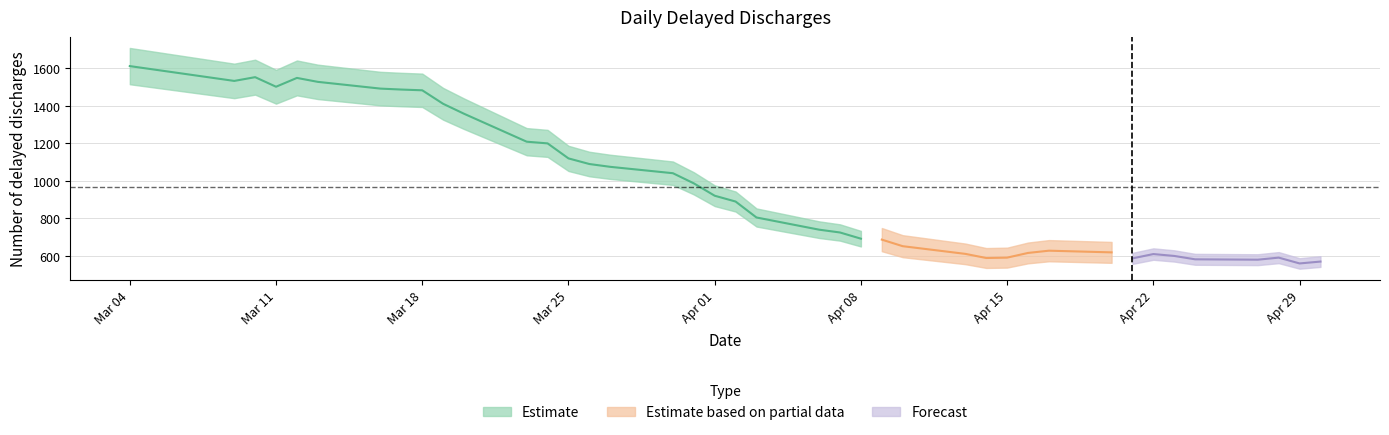

How many points are higher than both their immediate neighbors (excluding endpoints)?

5